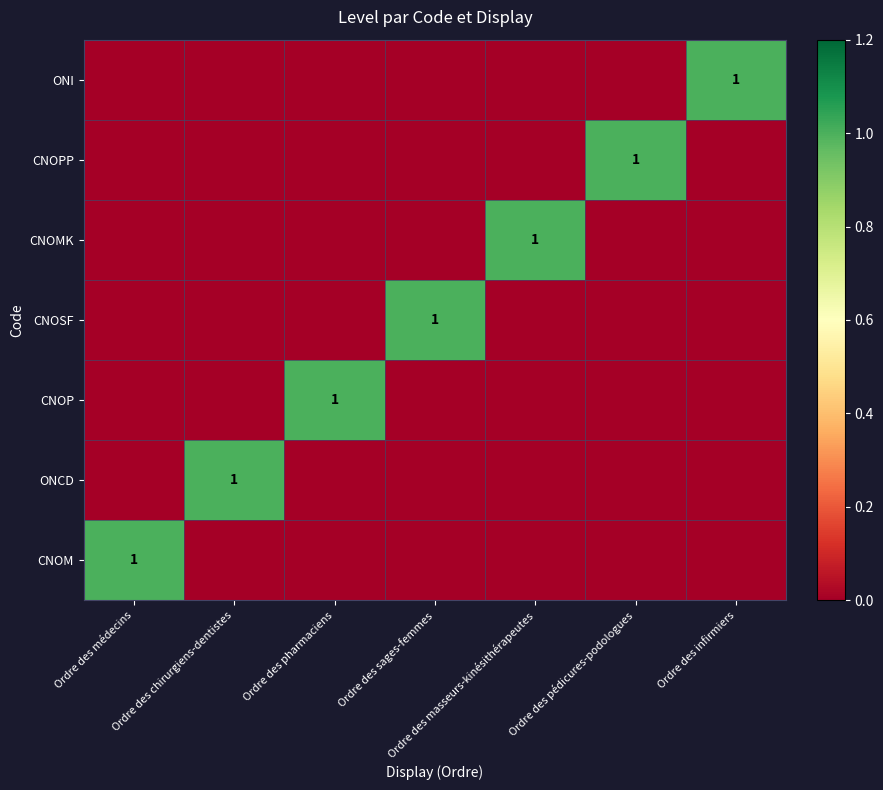

The CNOM series shows 1 at Ordre des médecins. True or false?

True